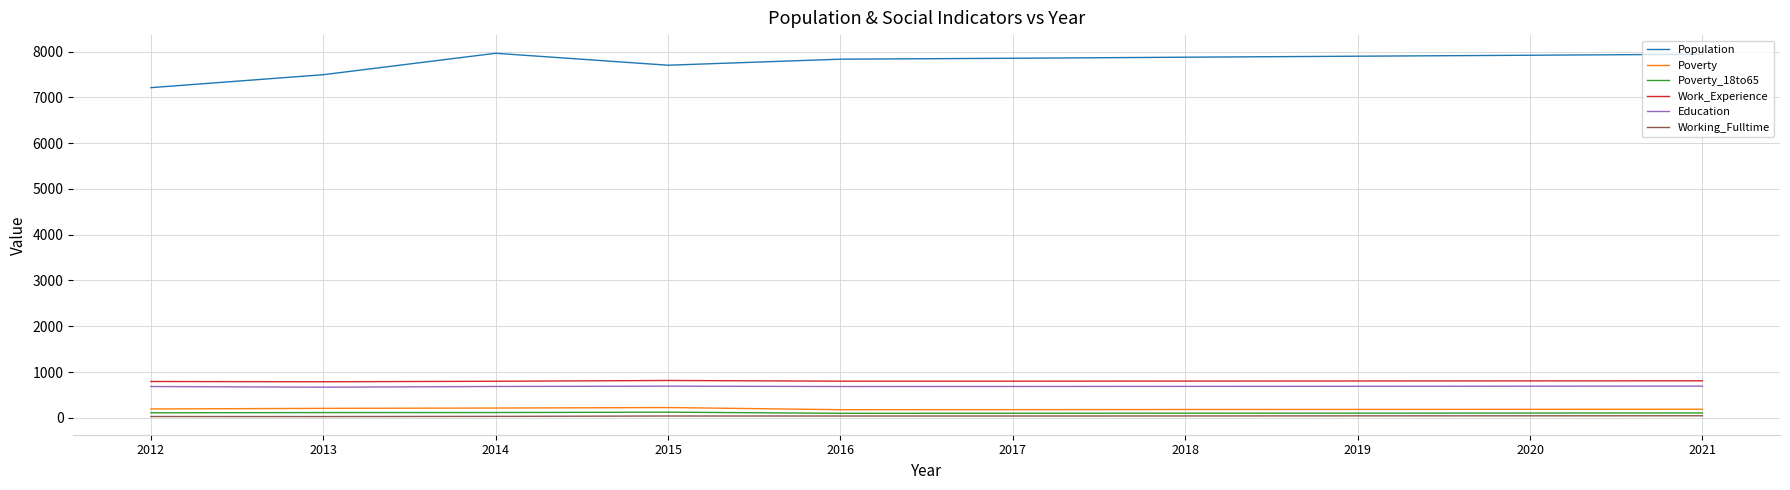

What is the total value across all series at 2012?

9017